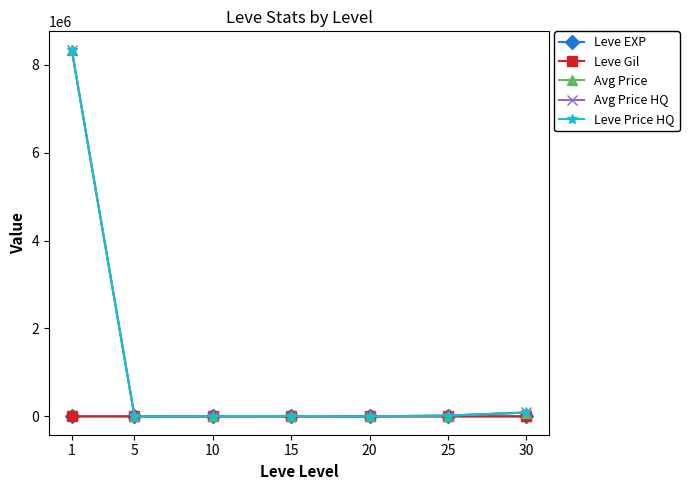

How many interior local peaks does the Leve Price HQ series have?

1